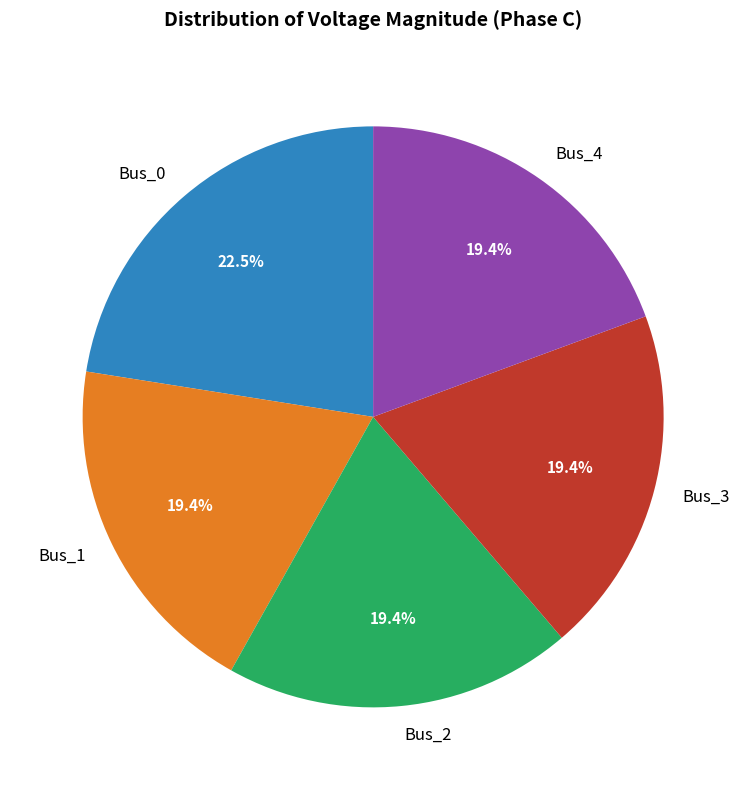

How many slices are in this pie chart?

5